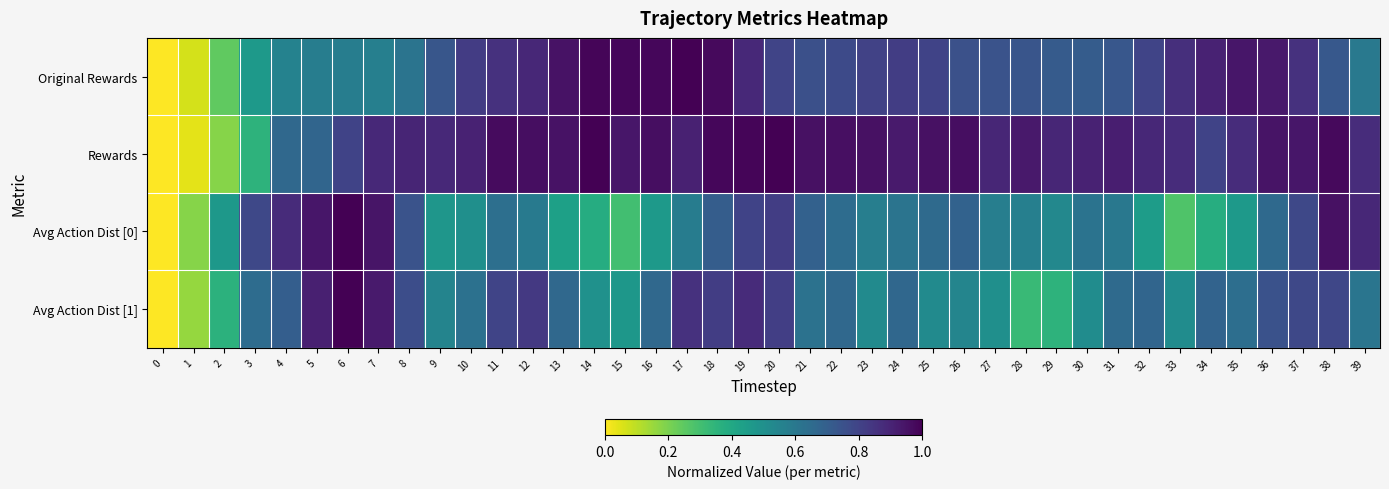

Count the number of data series in this chart.

4